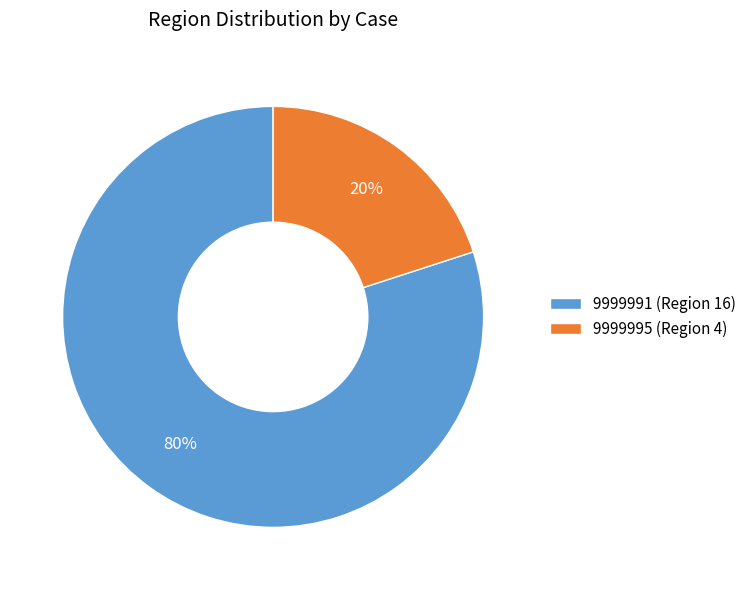

To the nearest percent, what portion does 9999995 represent?

20%